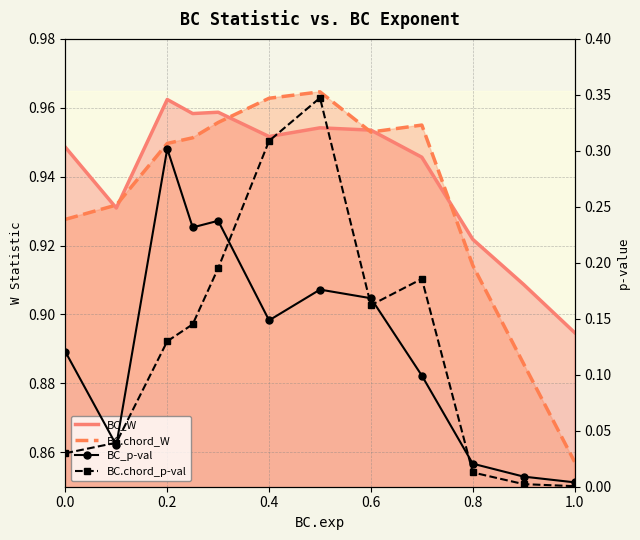

How many categories are shown in the chart?

12